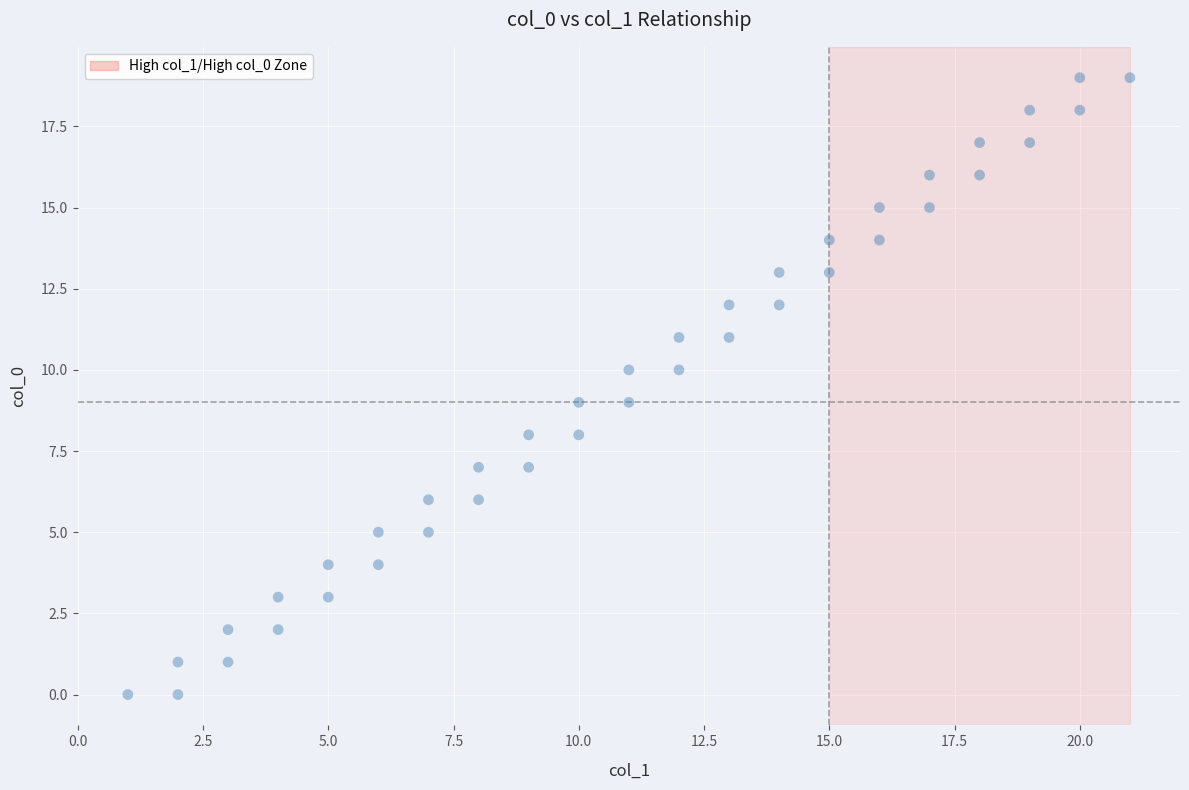

What is the range of Y values (max minus min)?

19